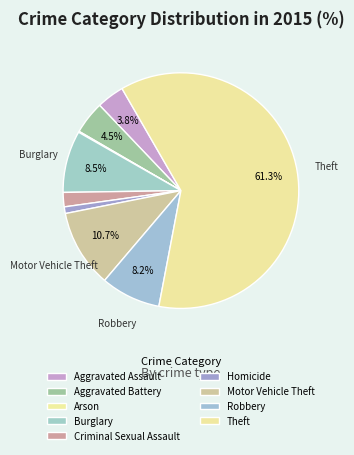

To the nearest percent, what percentage of the pie is Aggravated Assault?

4%